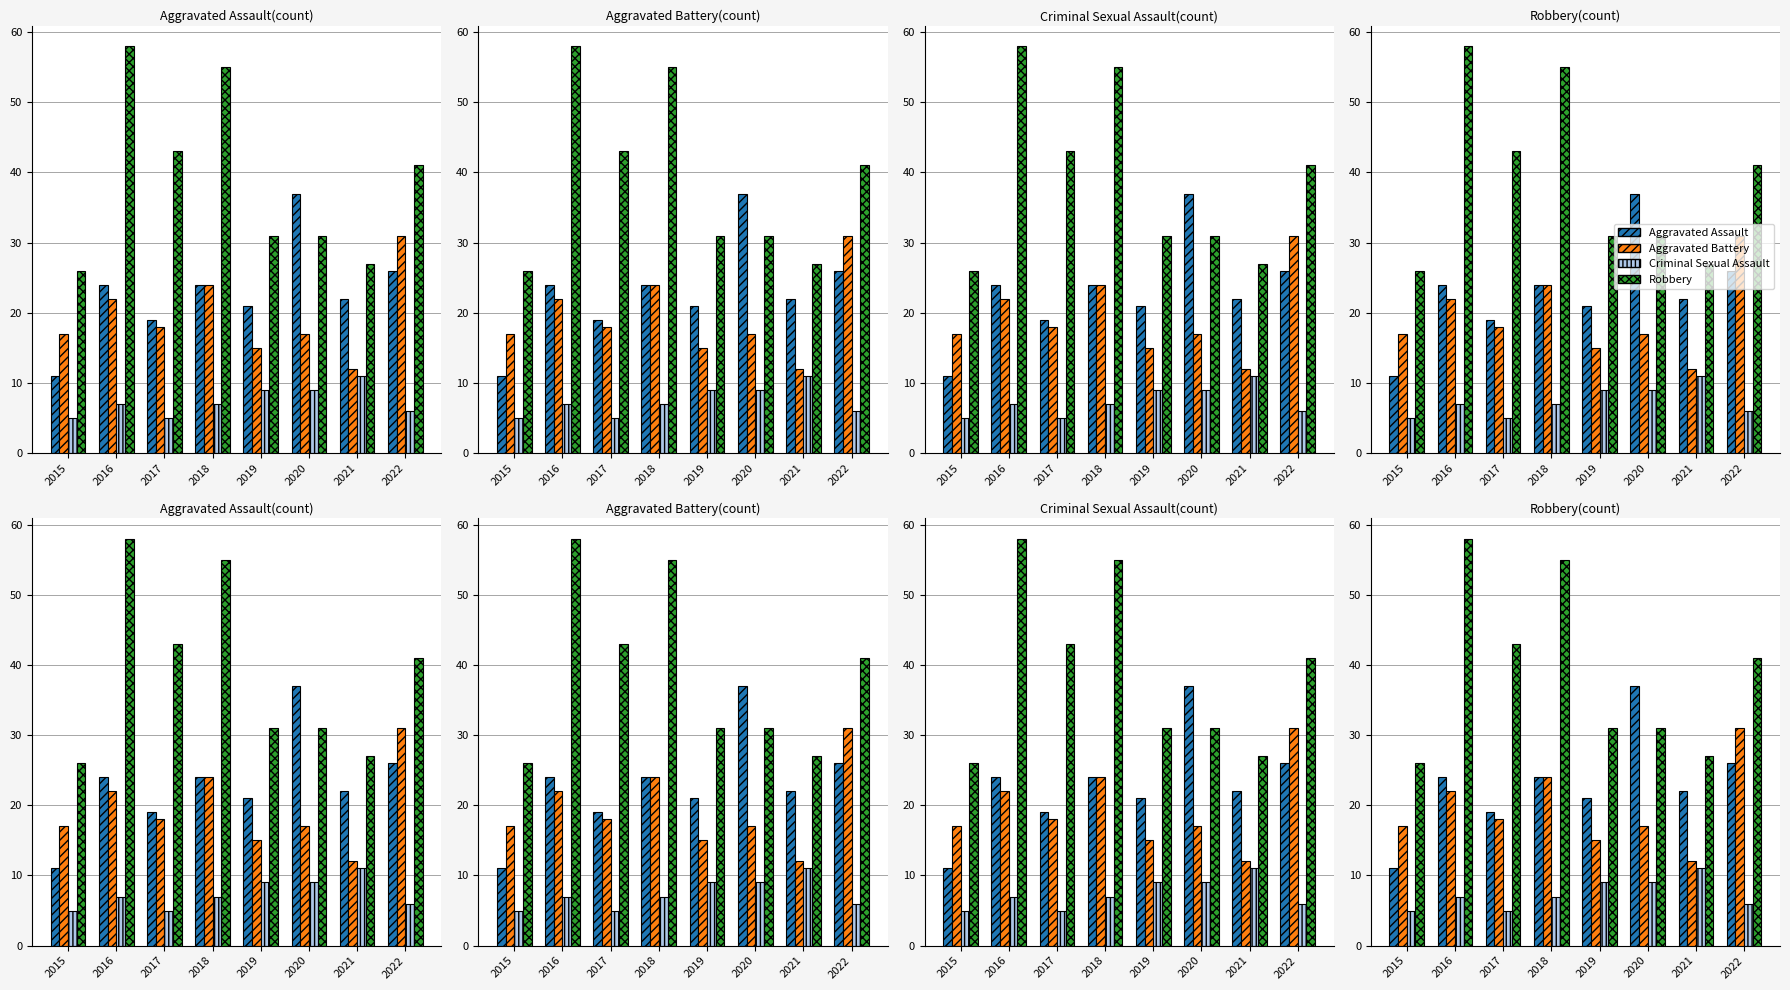

Which series changed the most between 2018 and 2022?

Robbery